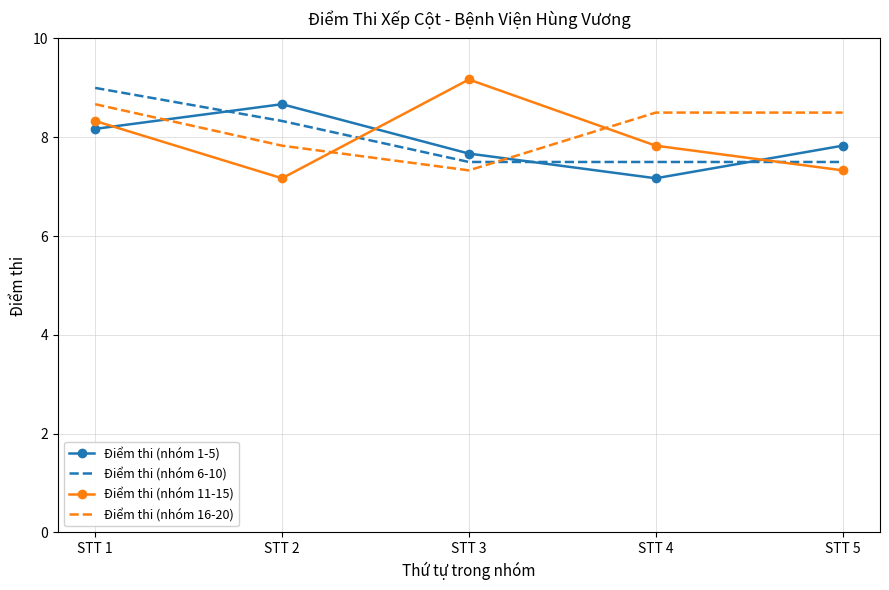

At which category is the sum across all series the highest?

STT 1